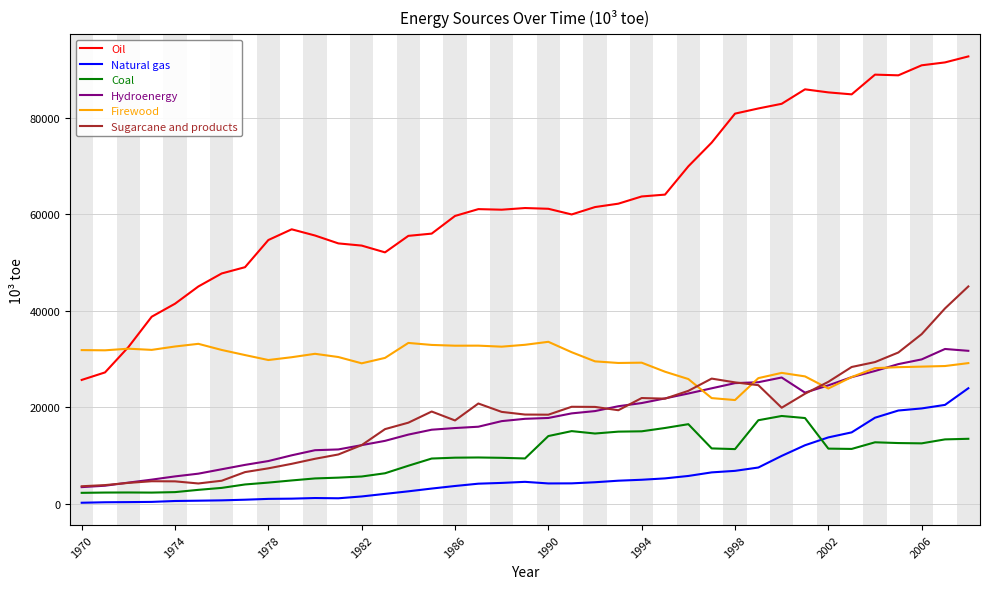

True or false: Oil and Coal intersect in this chart.

False